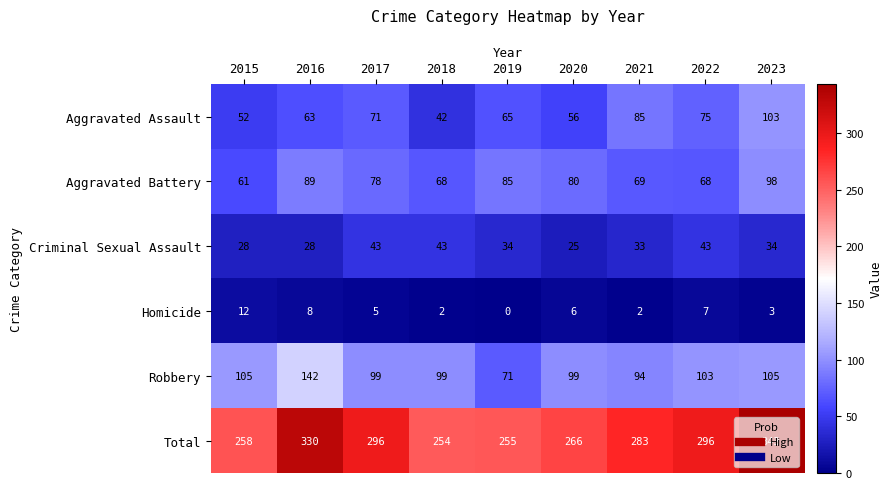

What is the difference between the Homicide values at 2017 and 2016?

3